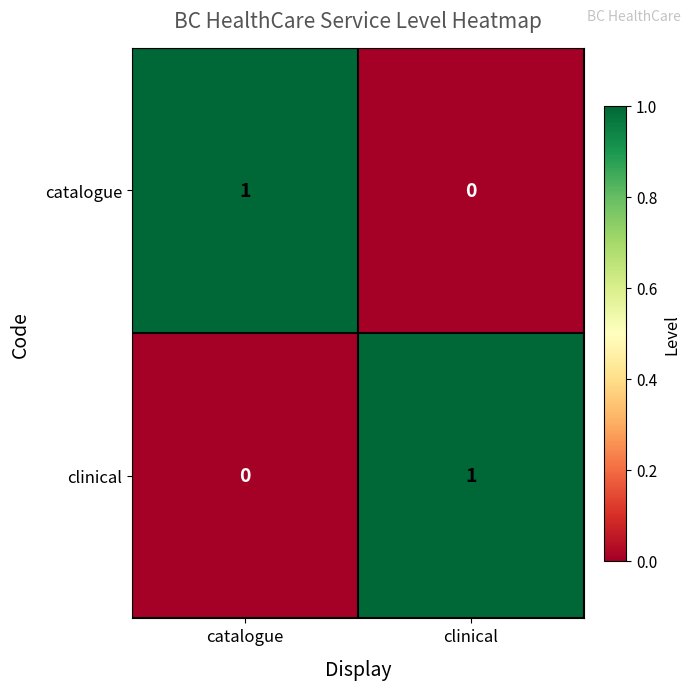

Count the number of categories in the chart.

2